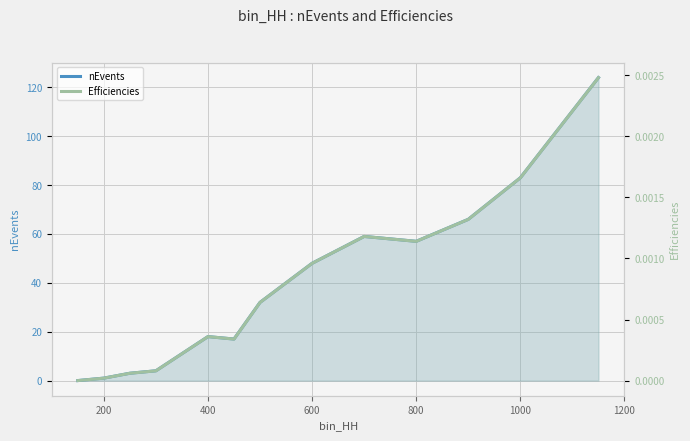

Is the value of nEvents at 11 greater than the value of Efficiencies at 800?

Yes